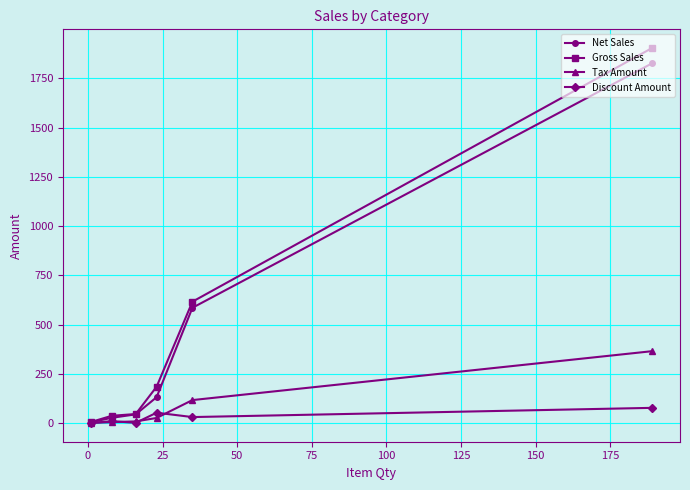

How many data points in Discount Amount are less than 30?

3